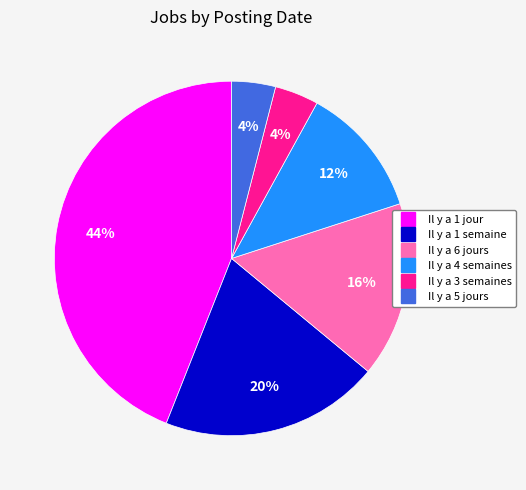

Between Il y a 1 semaine and Il y a 3 semaines, which is larger?

Il y a 1 semaine